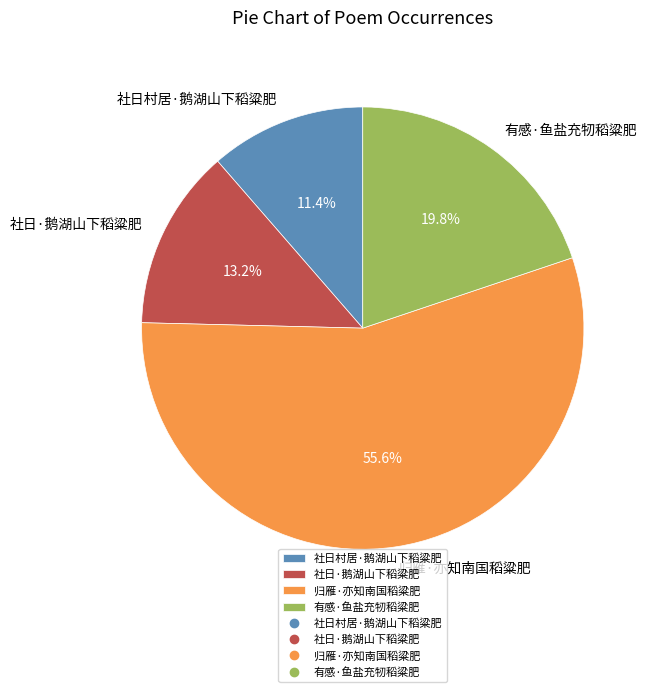

What is the ratio of the value at 社日·鹅湖山下稻粱肥 to the value at 社日村居·鹅湖山下稻粱肥?

1.2